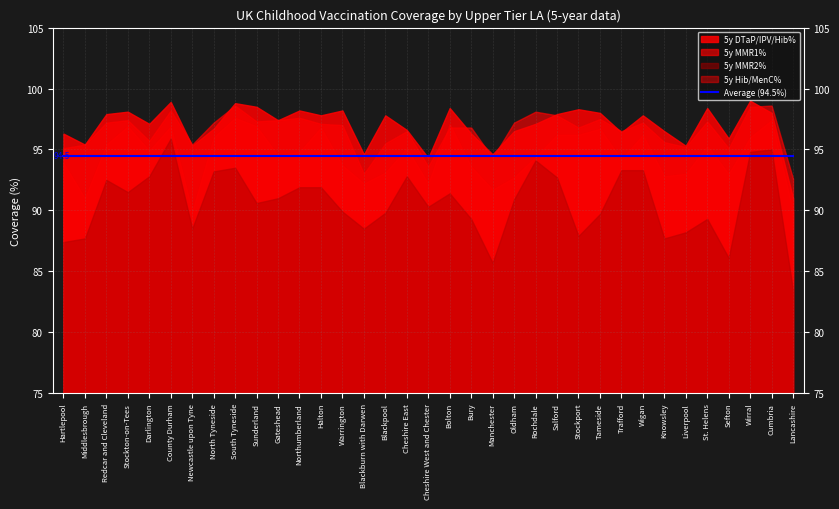

Reading left to right, extract all data points from this chart.

5y DTaP/IPV/Hib%: Hartlepool=96.3	Middlesbrough=95.4	Redcar and Cleveland=97.9	Stockton-on-Tees=98.1	Darlington=97.1	County Durham=98.9	Newcastle upon Tyne=95.3	North Tyneside=96.7	South Tyneside=98.8	Sunderland=98.5	Gateshead=97.4	Northumberland=98.2	Halton=97.8	Warrington=98.2	Blackburn with Darwen=94.6	Blackpool=97.8	Cheshire East=96.6	Cheshire West and Chester=94.3	Bolton=98.4	Bury=96.3	Manchester=94.6	Oldham=96.5	Rochdale=97.1	Salford=97.9	Stockport=98.3	Tameside=98.0	Trafford=96.4	Wigan=97.8	Knowsley=96.5	Liverpool=95.3	St. Helens=98.4	Sefton=95.9	Wirral=99.0	Cumbria=98.0	Lancashire=91.0
5y MMR1%: Hartlepool=95.1	Middlesbrough=95.4	Redcar and Cleveland=97.2	Stockton-on-Tees=97.4	Darlington=95.7	County Durham=98.2	Newcastle upon Tyne=95.4	North Tyneside=97.2	South Tyneside=98.6	Sunderland=97.3	Gateshead=97.4	Northumberland=97.6	Halton=97.1	Warrington=97.0	Blackburn with Darwen=93.0	Blackpool=95.5	Cheshire East=96.5	Cheshire West and Chester=93.6	Bolton=96.8	Bury=96.8	Manchester=94.3	Oldham=97.2	Rochdale=98.1	Salford=97.8	Stockport=96.8	Tameside=97.5	Trafford=96.5	Wigan=97.2	Knowsley=95.6	Liverpool=95.2	St. Helens=97.3	Sefton=95.1	Wirral=98.5	Cumbria=98.6	Lancashire=92.6
5y MMR2%: Hartlepool=87.4	Middlesbrough=87.7	Redcar and Cleveland=92.5	Stockton-on-Tees=91.5	Darlington=92.8	County Durham=95.9	Newcastle upon Tyne=88.5	North Tyneside=93.2	South Tyneside=93.5	Sunderland=90.6	Gateshead=91.0	Northumberland=91.9	Halton=91.9	Warrington=89.9	Blackburn with Darwen=88.5	Blackpool=89.8	Cheshire East=92.8	Cheshire West and Chester=90.3	Bolton=91.4	Bury=89.3	Manchester=85.7	Oldham=90.9	Rochdale=94.1	Salford=92.7	Stockport=87.9	Tameside=89.7	Trafford=93.3	Wigan=93.3	Knowsley=87.7	Liverpool=88.2	St. Helens=89.3	Sefton=86.1	Wirral=94.8	Cumbria=95.0	Lancashire=83.4
5y Hib/MenC%: Hartlepool=93.9	Middlesbrough=91.0	Redcar and Cleveland=95.4	Stockton-on-Tees=96.9	Darlington=94.9	County Durham=96.9	Newcastle upon Tyne=89.9	North Tyneside=96.0	South Tyneside=97.6	Sunderland=96.9	Gateshead=94.5	Northumberland=94.8	Halton=96.8	Warrington=93.7	Blackburn with Darwen=92.2	Blackpool=93.1	Cheshire East=95.1	Cheshire West and Chester=92.2	Bolton=97.1	Bury=93.6	Manchester=91.7	Oldham=92.7	Rochdale=94.4	Salford=96.2	Stockport=96.2	Tameside=96.7	Trafford=94.2	Wigan=96.2	Knowsley=92.8	Liverpool=93.0	St. Helens=95.3	Sefton=93.0	Wirral=96.0	Cumbria=97.4	Lancashire=89.9